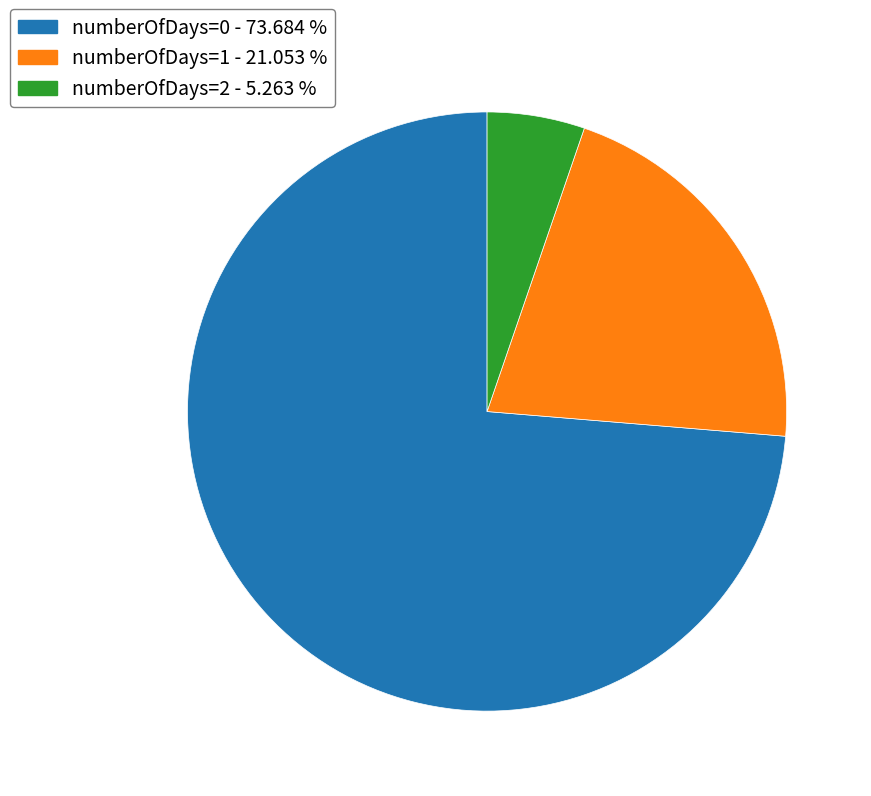

Is it true that numberOfDays=0 is 74% of the pie?

True